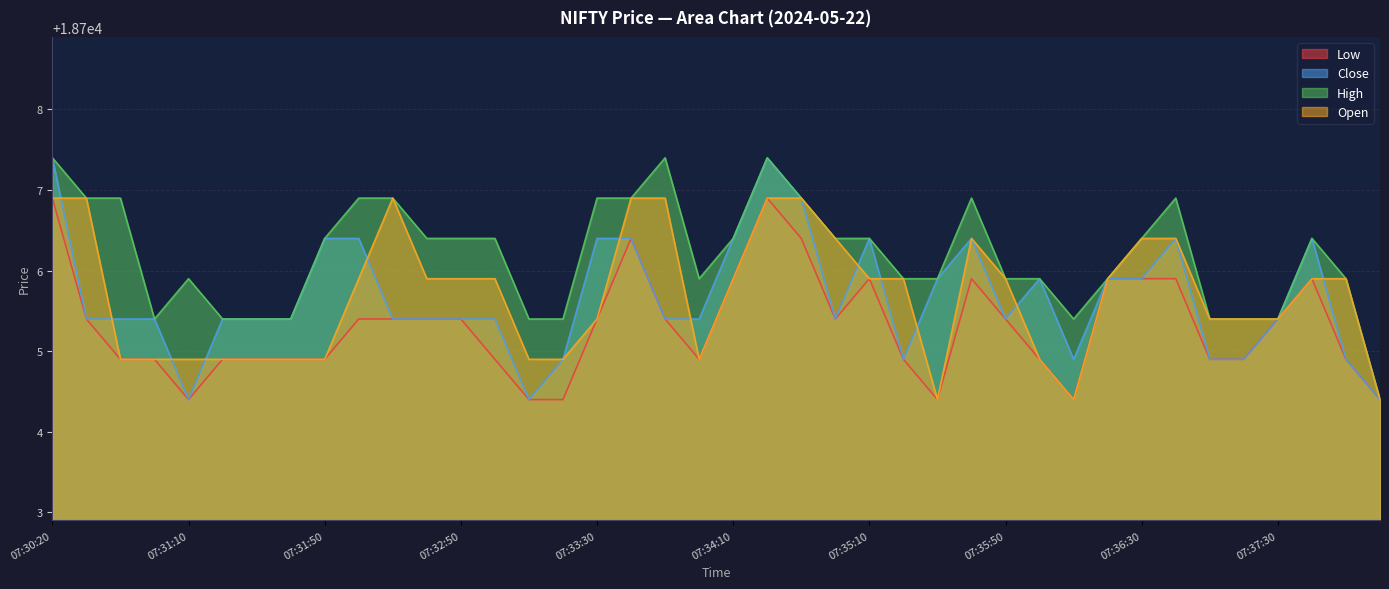

True or false: Low and Open intersect in this chart.

False